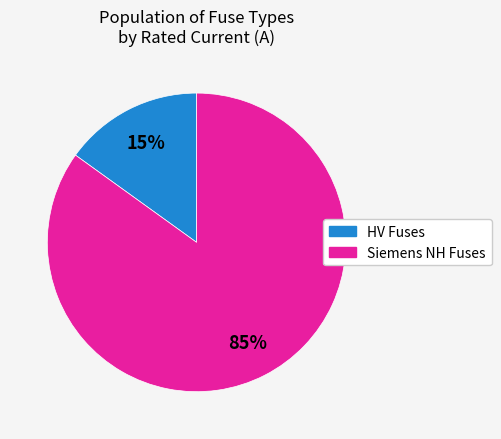

Is there any slice that represents more than half of the pie?

Yes